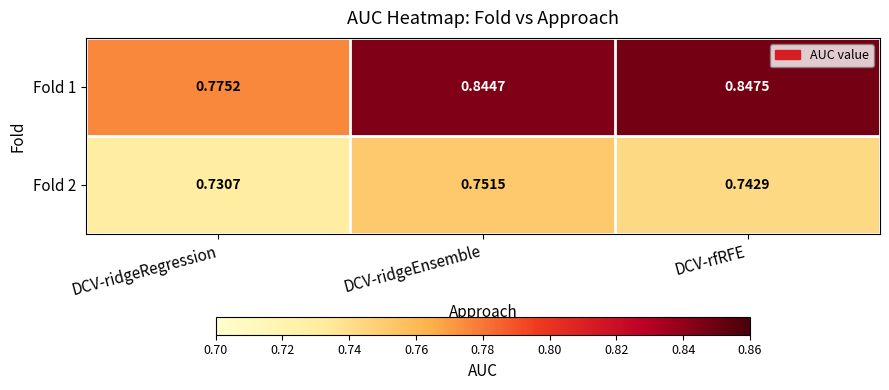

Which category has the lowest value across all series?

DCV-ridgeRegression